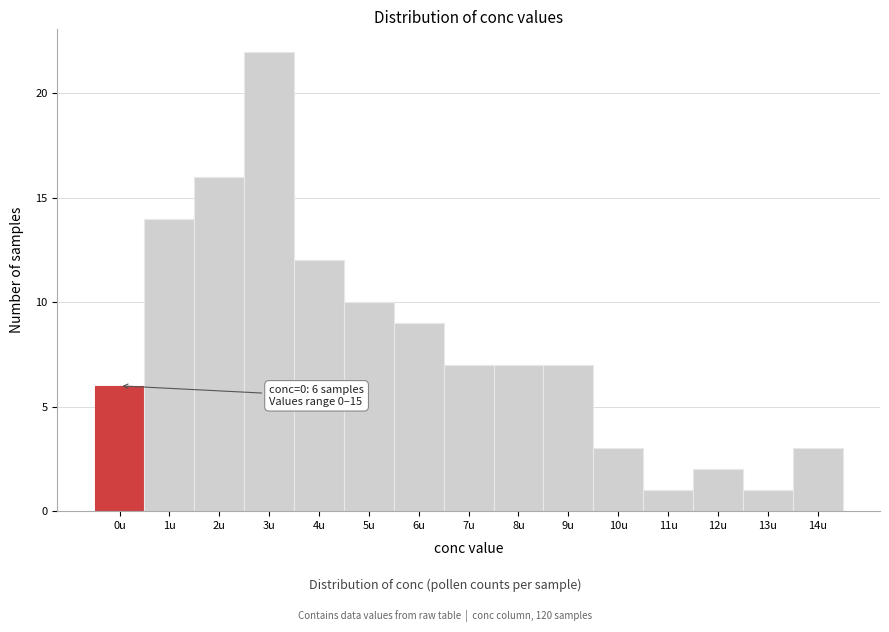

Reading left to right, list all the values displayed in this chart.

6	14	16	22	12	10	9	7	7	7	3	1	2	1	3